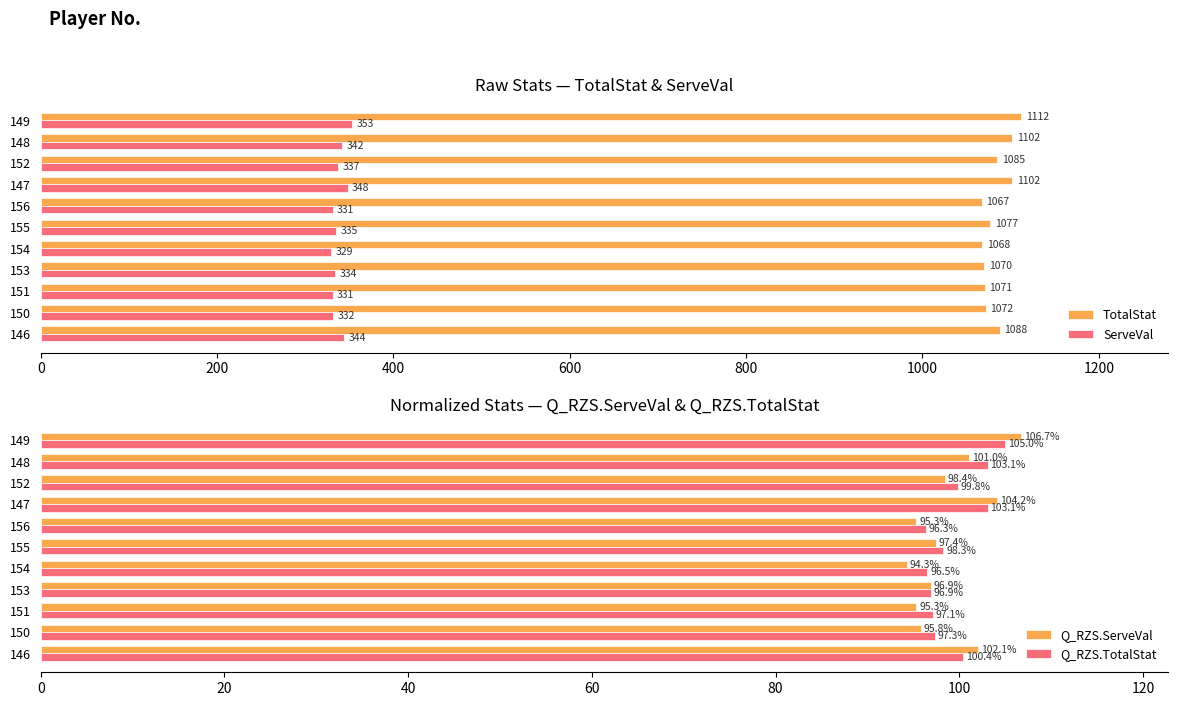

Is it true that ServeVal equals 342 at 148?

True